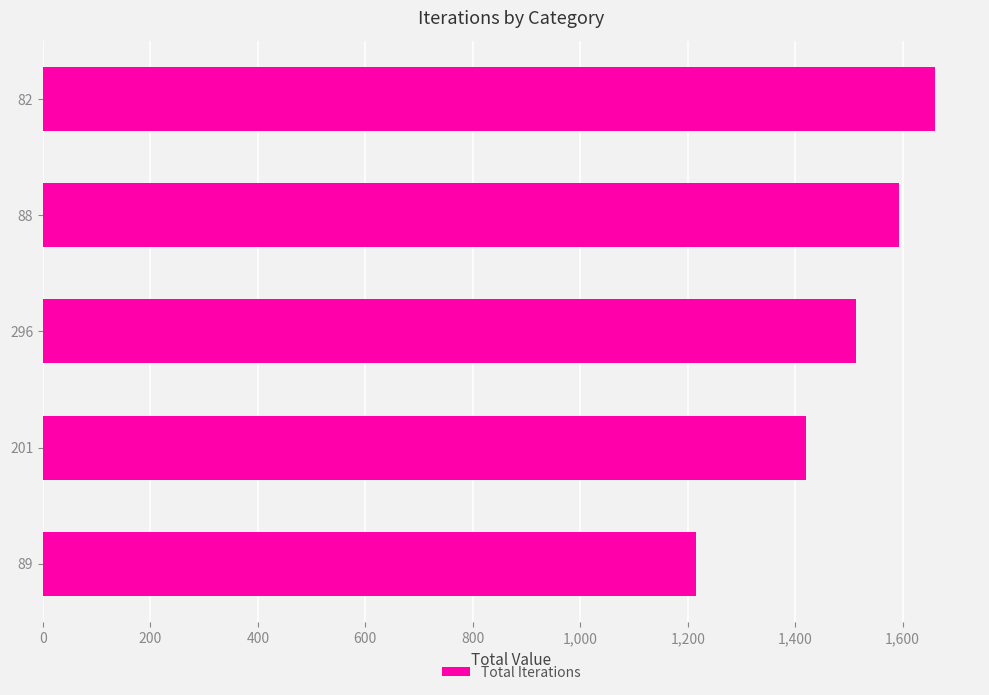

Count the values in the range 1420 to 1594.

3